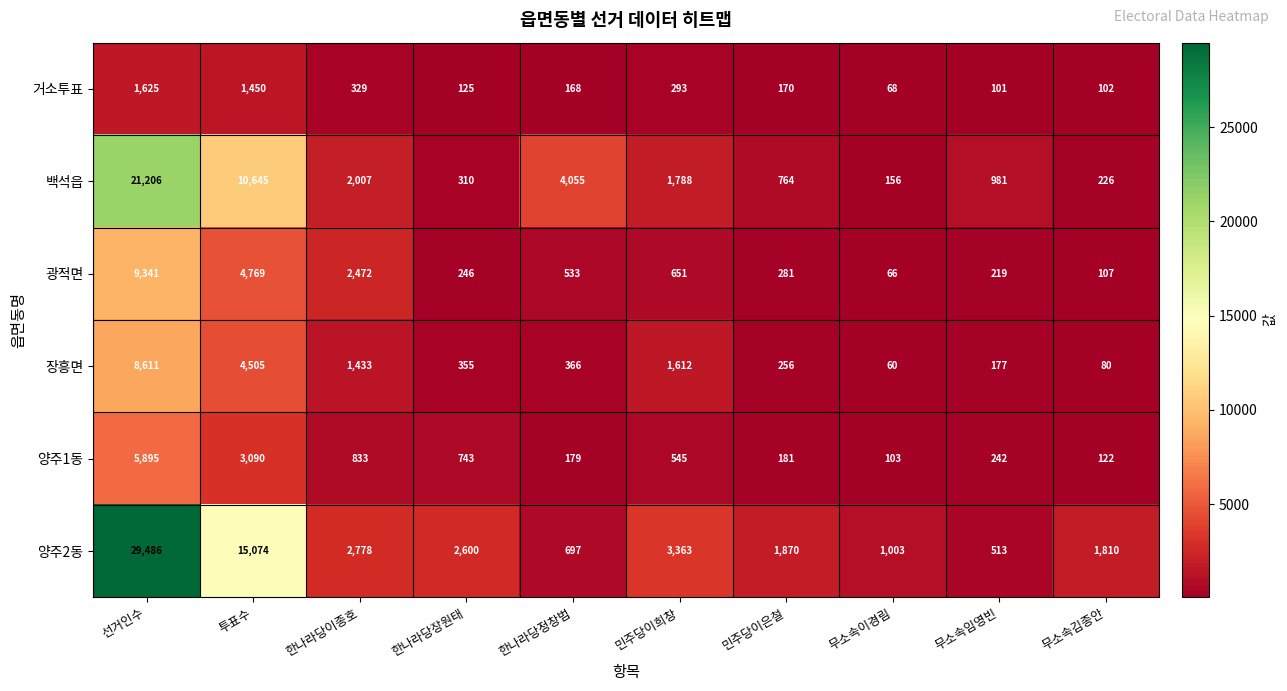

What is the spread (max minus min) of values at 한나라당이종호?

2449